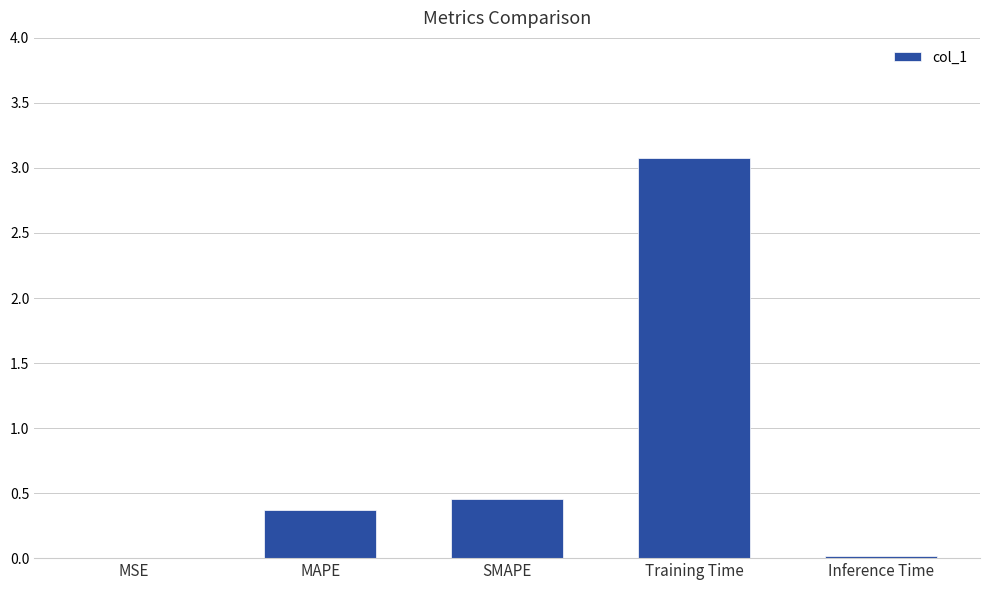

Which has a higher value, SMAPE or MSE?

SMAPE